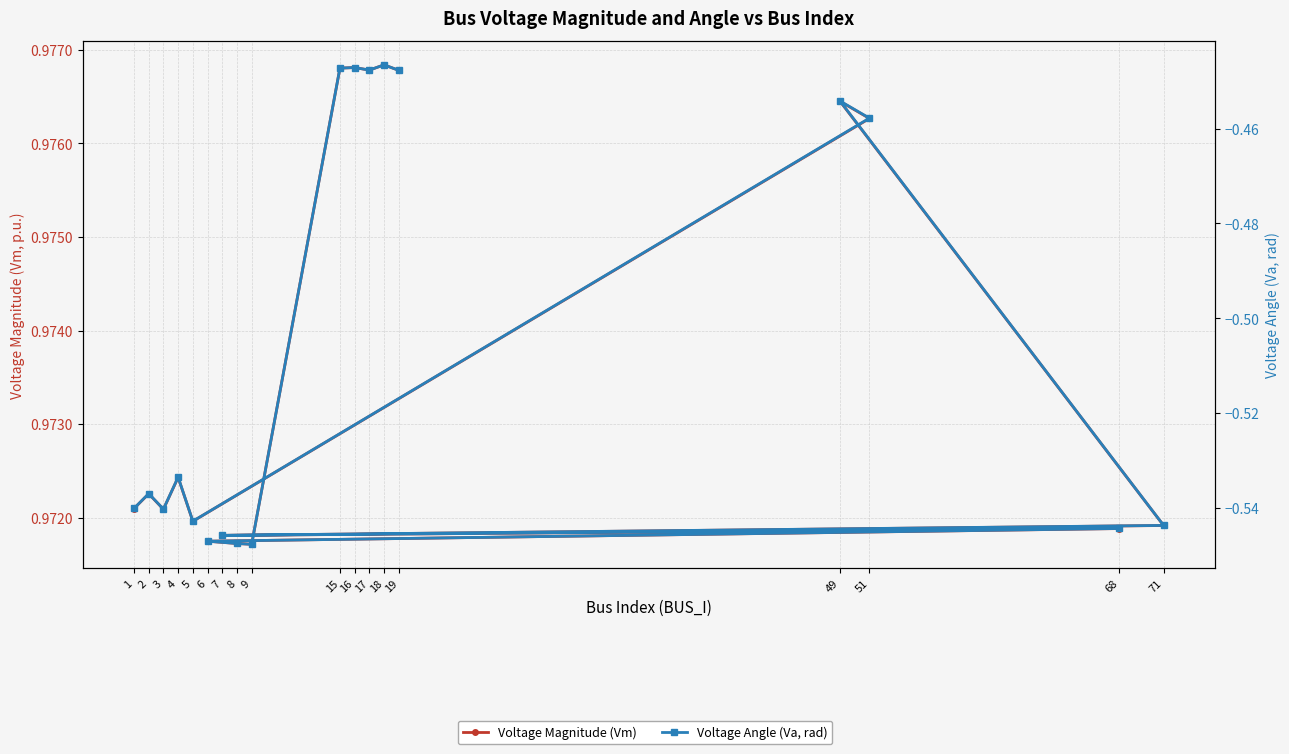

True or false: Voltage Magnitude (Vm) and Voltage Angle (Va, rad) cross at least once.

False